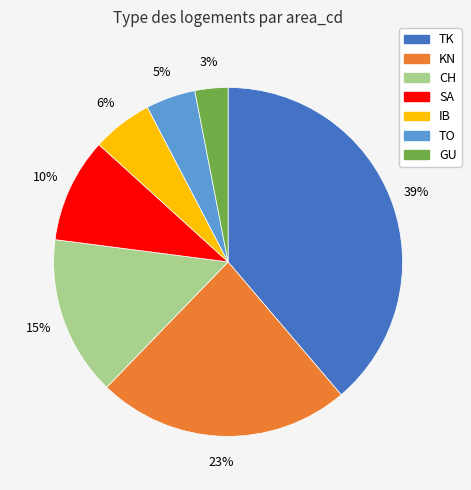

Combined, do CH and TK account for over 50%?

Yes